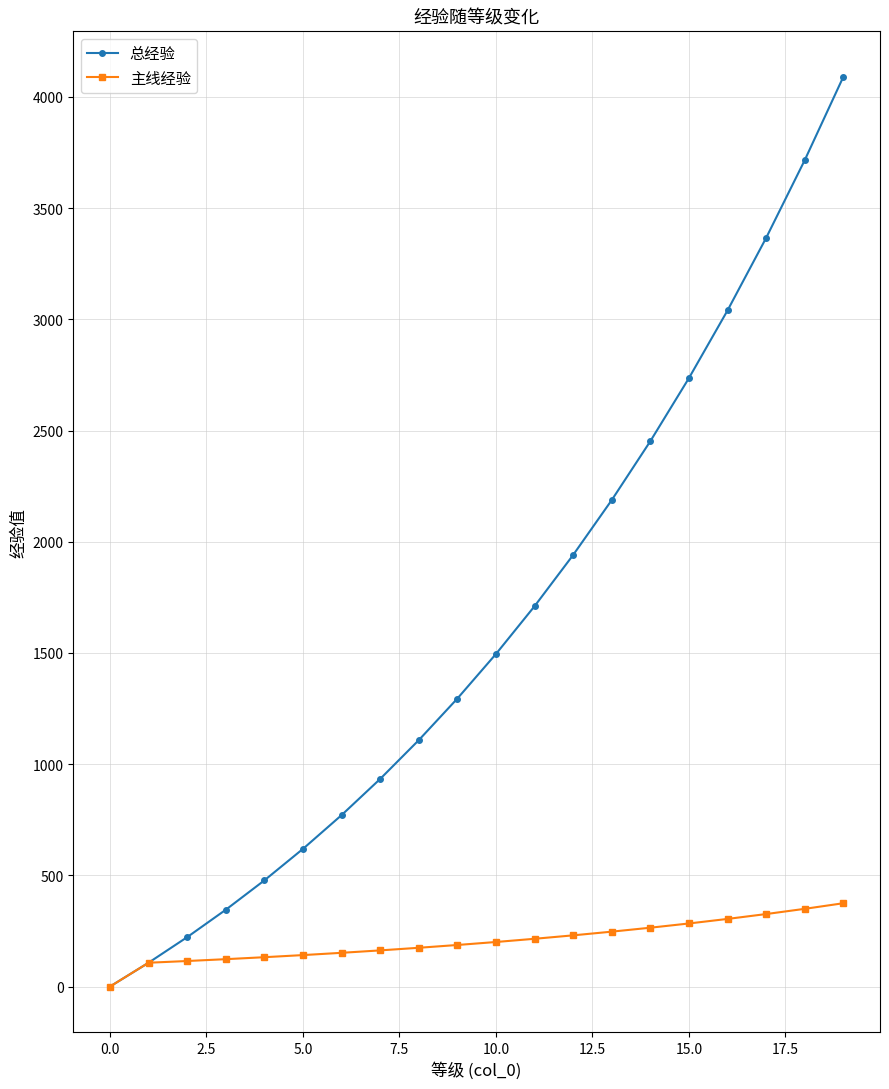

Rank the series by their average value, from highest to lowest.

总经验, 主线经验